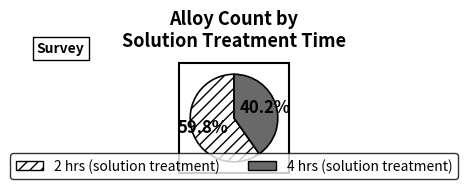

What portion of the pie excludes 4?

59.8%